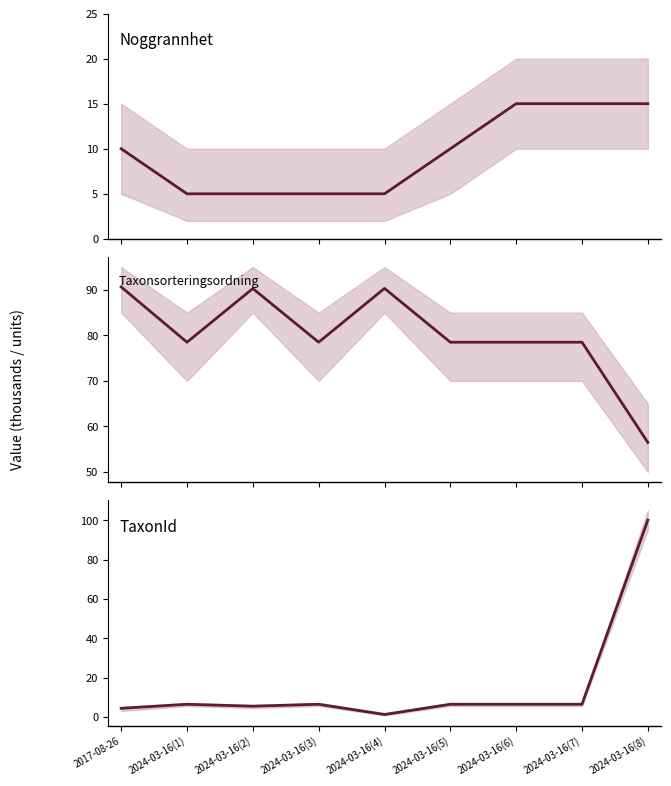

How many intersections are there between TaxonId and Noggrannhet?

3